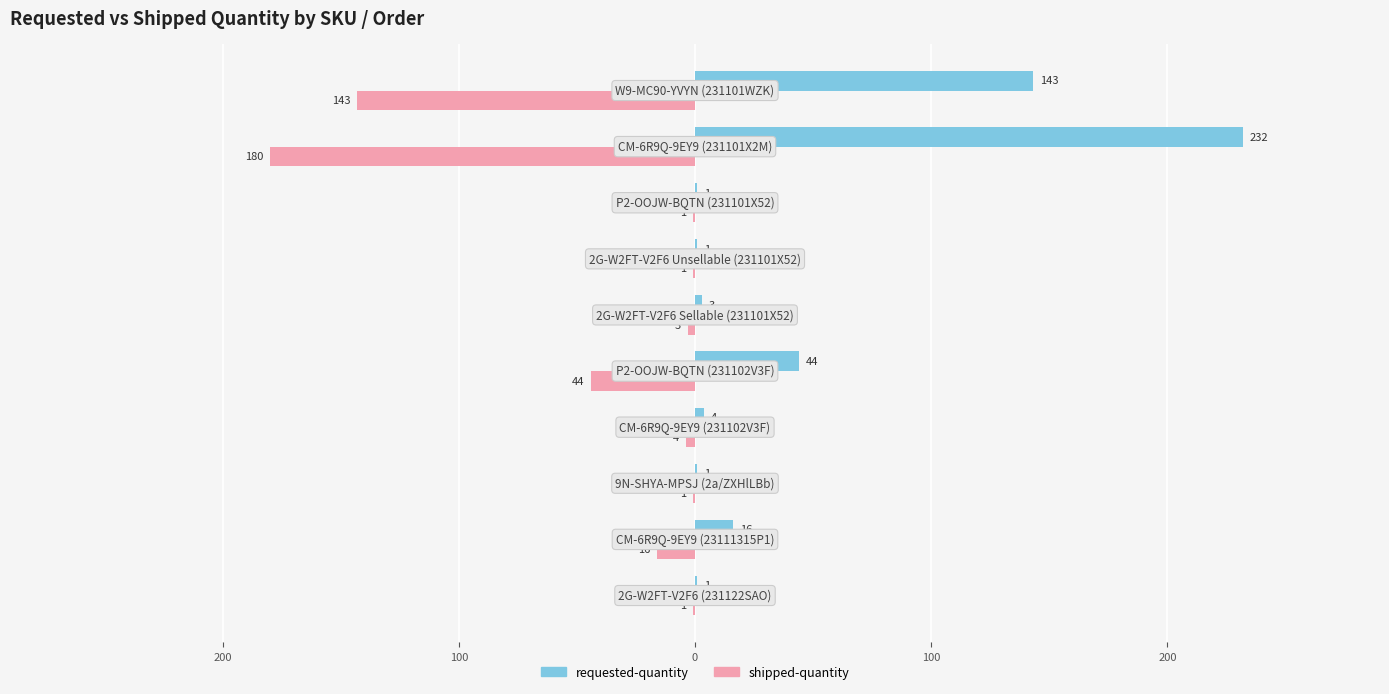

What are all the series names shown in the legend?

requested-quantity, shipped-quantity